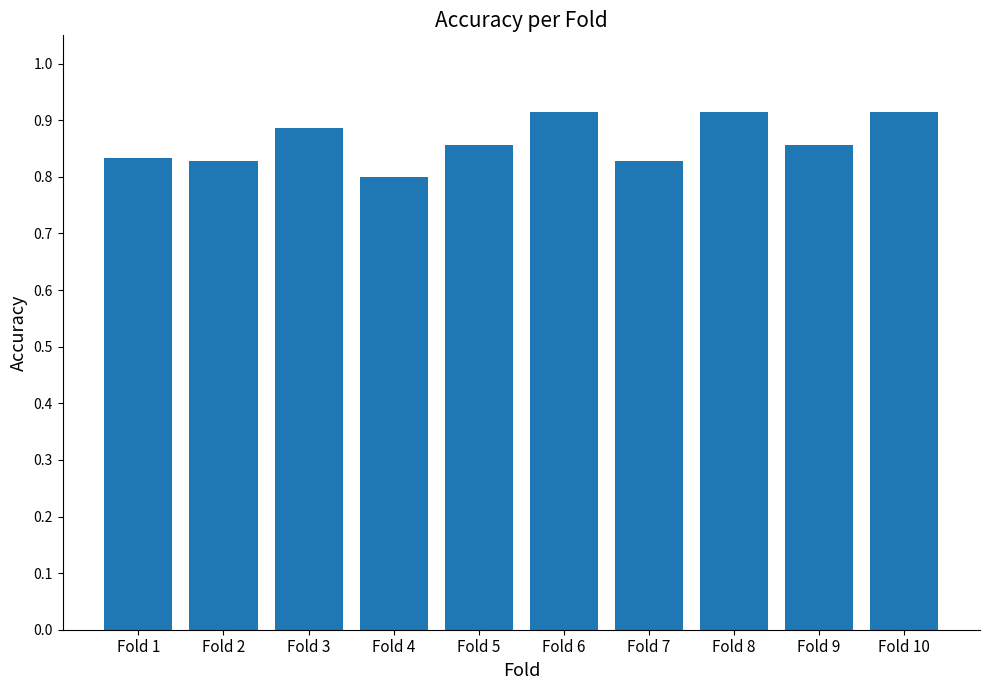

The chart shows a value of 1.4 at Fold 9. True or false?

False